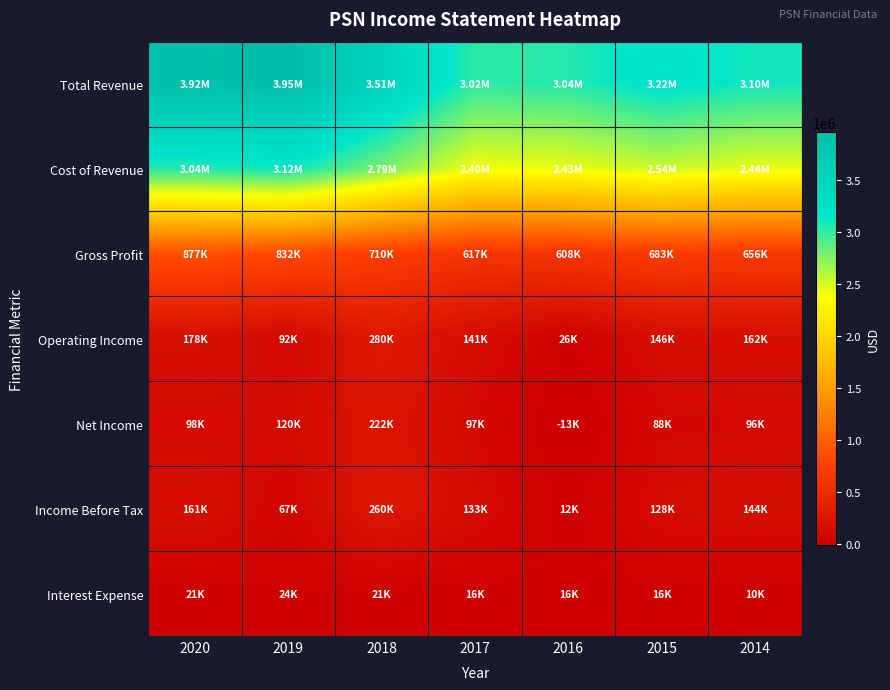

Reading right to left, transcribe all the data shown in this chart.

Total Revenue: 2014=3097600	2015=3218600	2016=3039200	2017=3017000	2018=3505400	2019=3954800	2020=3918900
Cost of Revenue: 2014=2441900	2015=2535500	2016=2431200	2017=2400100	2018=2795000	2019=3123100	2020=3042100
Gross Profit: 2014=655700	2015=683100	2016=608000	2017=616900	2018=710400	2019=831800	2020=876900
Operating Income: 2014=162400	2015=146500	2016=26000	2017=140700	2018=279600	2019=92100	2020=177800
Net Income: 2014=96300	2015=88300	2016=-13100	2017=97300	2018=222300	2019=120500	2020=98500
Income Before Tax: 2014=144400	2015=128100	2016=12000	2017=133000	2018=259800	2019=67200	2020=161400
Interest Expense: 2014=9700	2015=16200	2016=16500	2017=15800	2018=20800	2019=23700	2020=21000